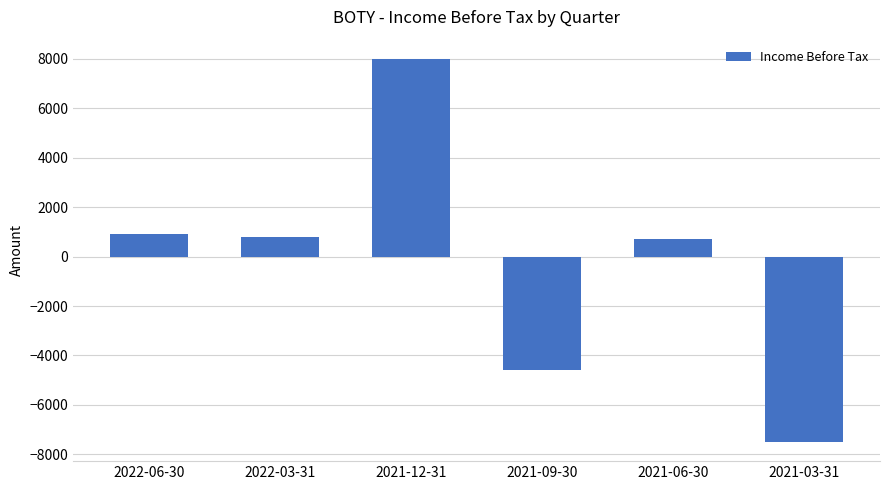

What is the ratio of the value at 2022-03-31 to the value at 2021-06-30?

1.1